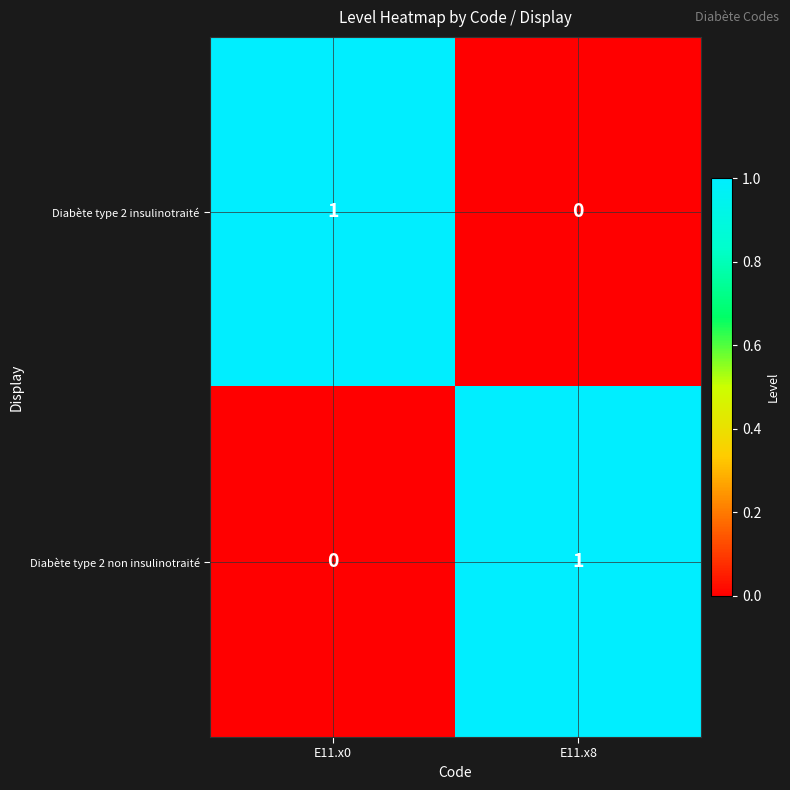

The value of Diabète type 2 insulinotraité at E11.x8 is 0. True or false?

True